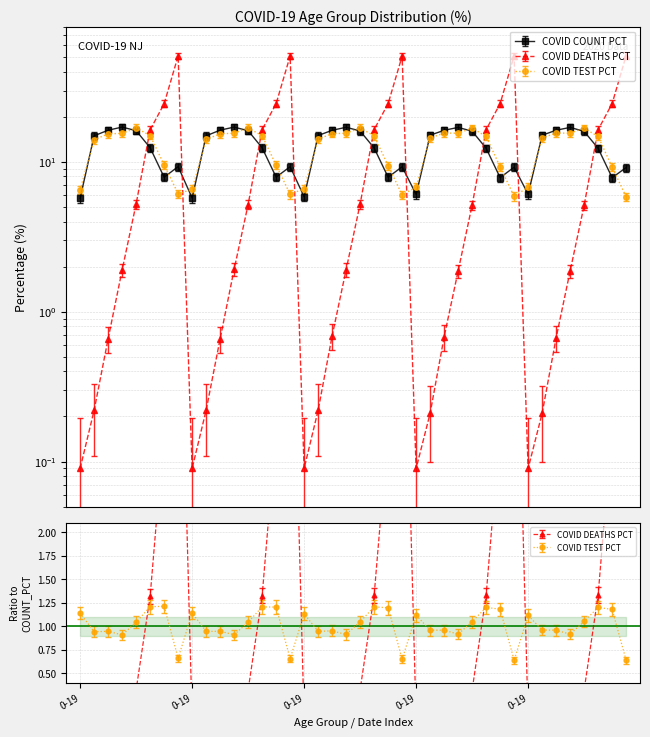

At which category is the sum across all series the highest?

80+